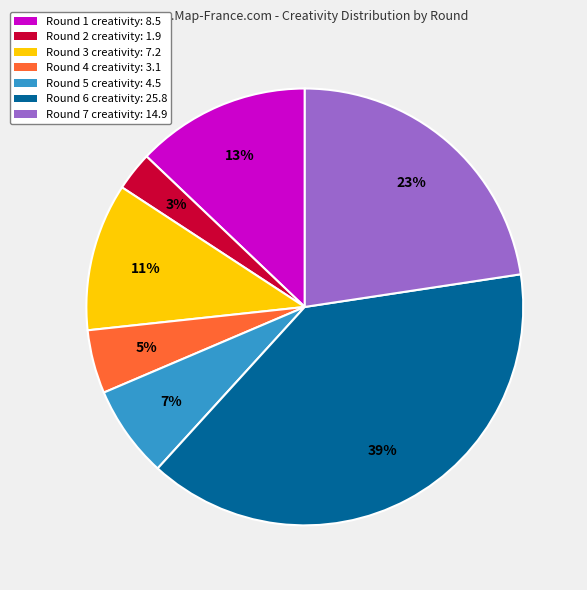

How many segments does this pie chart have?

7